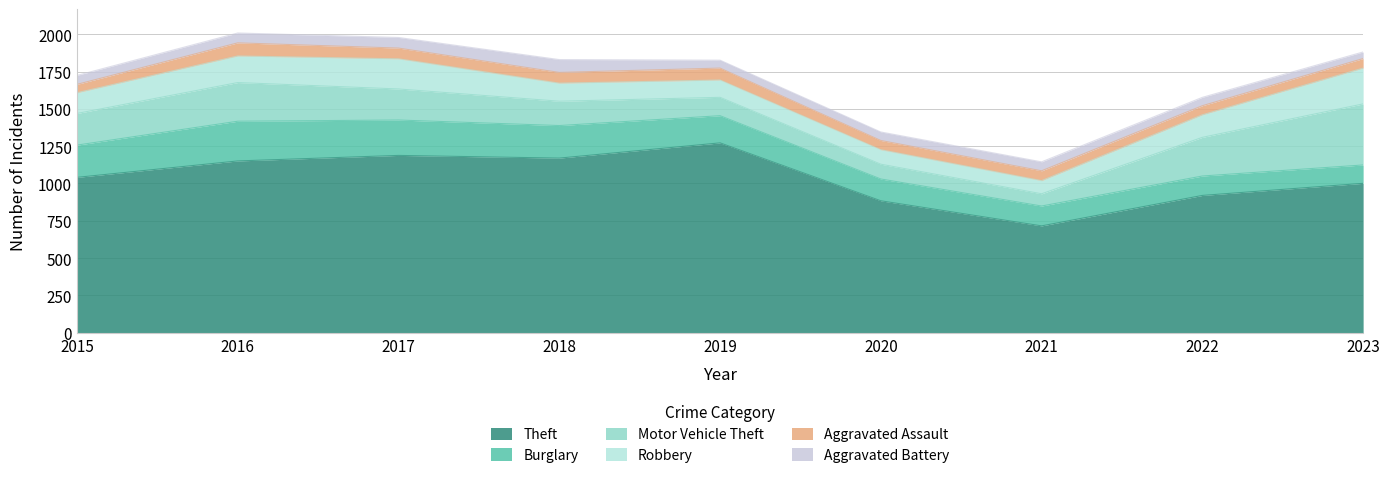

How many interior local valleys does the Theft series have?

2